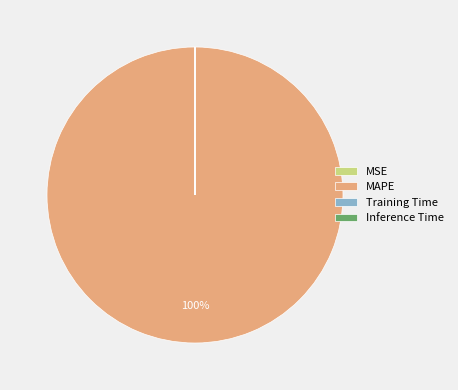

Is there a majority slice in this chart?

Yes